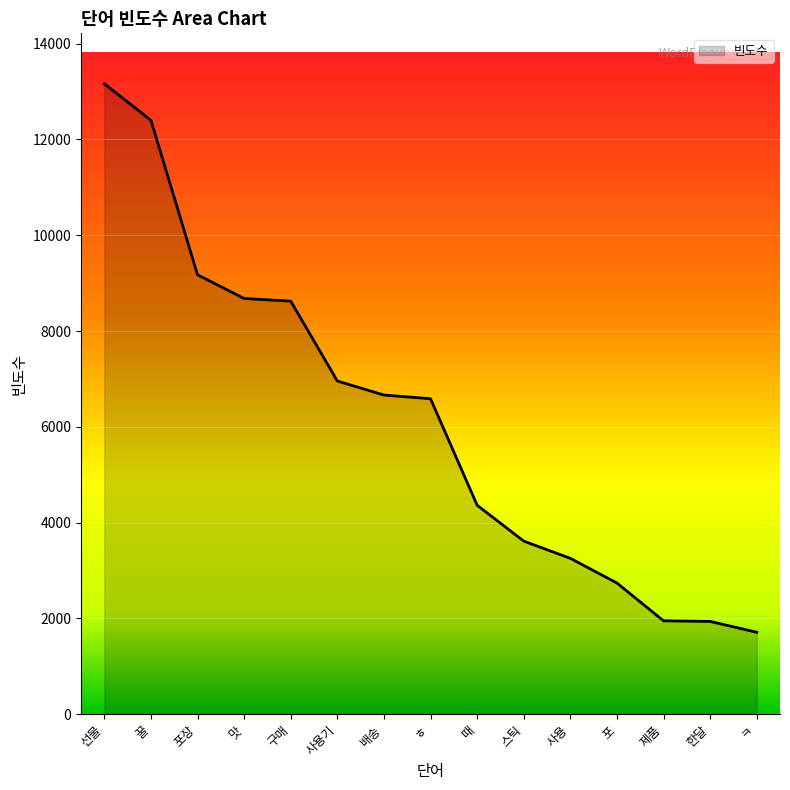

Reading left to right, extract all data points from this chart.

선물=13163	꿀=12400	포장=9174	맛=8679	구매=8624	사용기=6956	배송=6663	ㅎ=6586	때=4362	스틱=3613	사용=3253	포=2738	제품=1948	한달=1936	ㅋ=1709